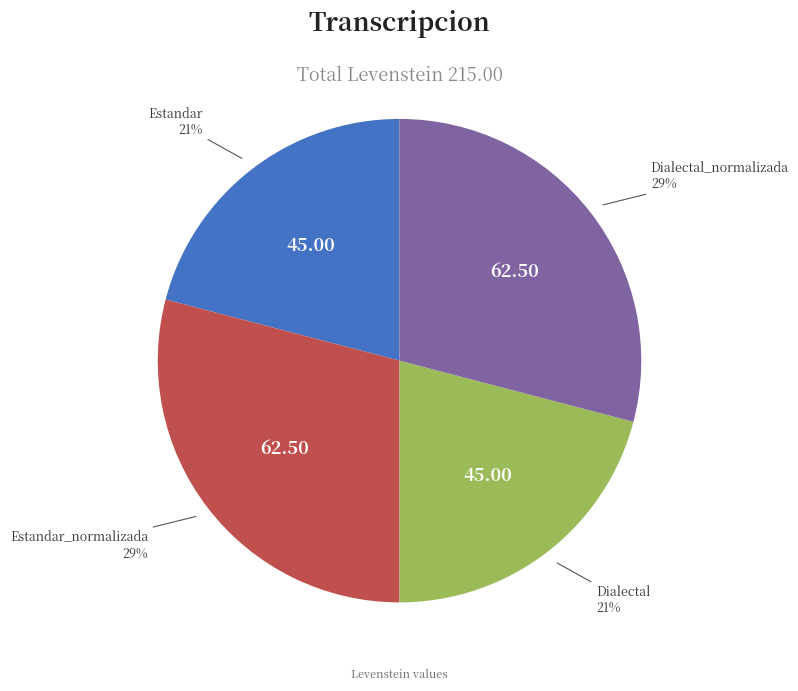

Is there a majority slice in this chart?

No